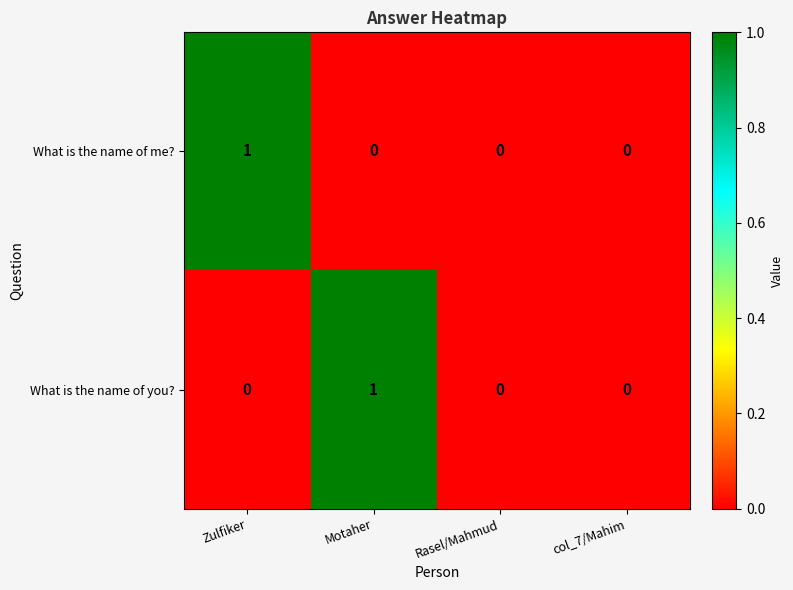

Which category has the highest value in the What is the name of you? series?

Motaher